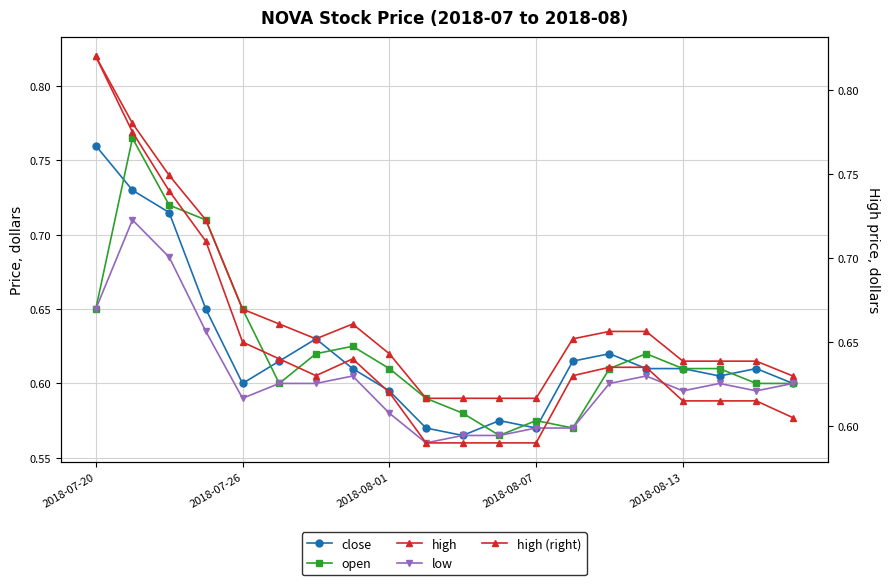

What is the total value across all series at 7?

3.1